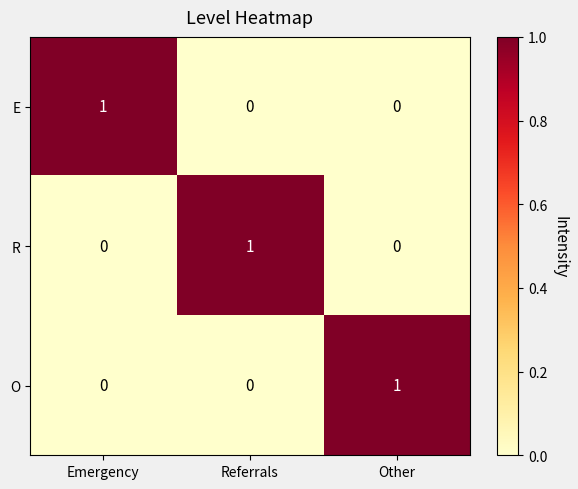

Reading left to right, what are all the values shown in this chart?

E: 1	0	0
R: 0	1	0
O: 0	0	1